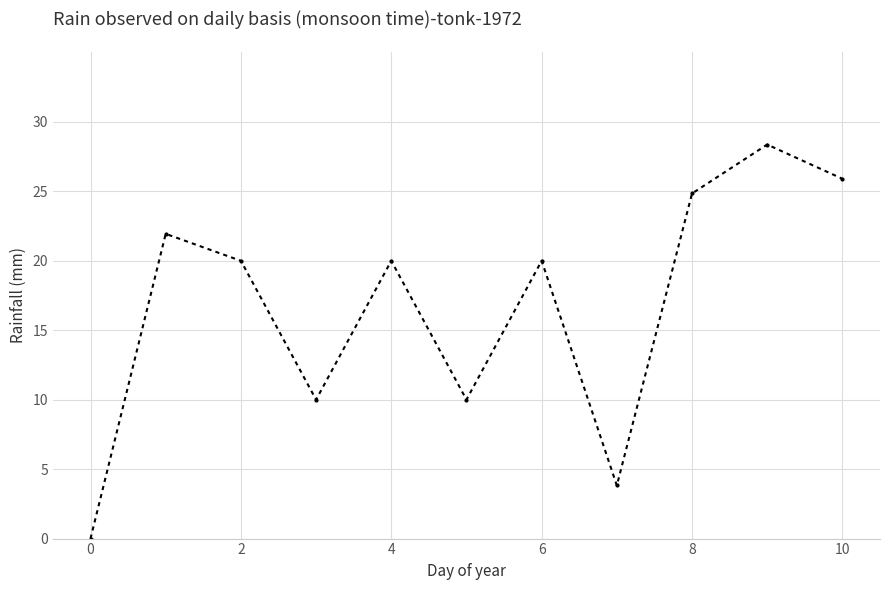

What is the maximum value shown in the chart?

28.4